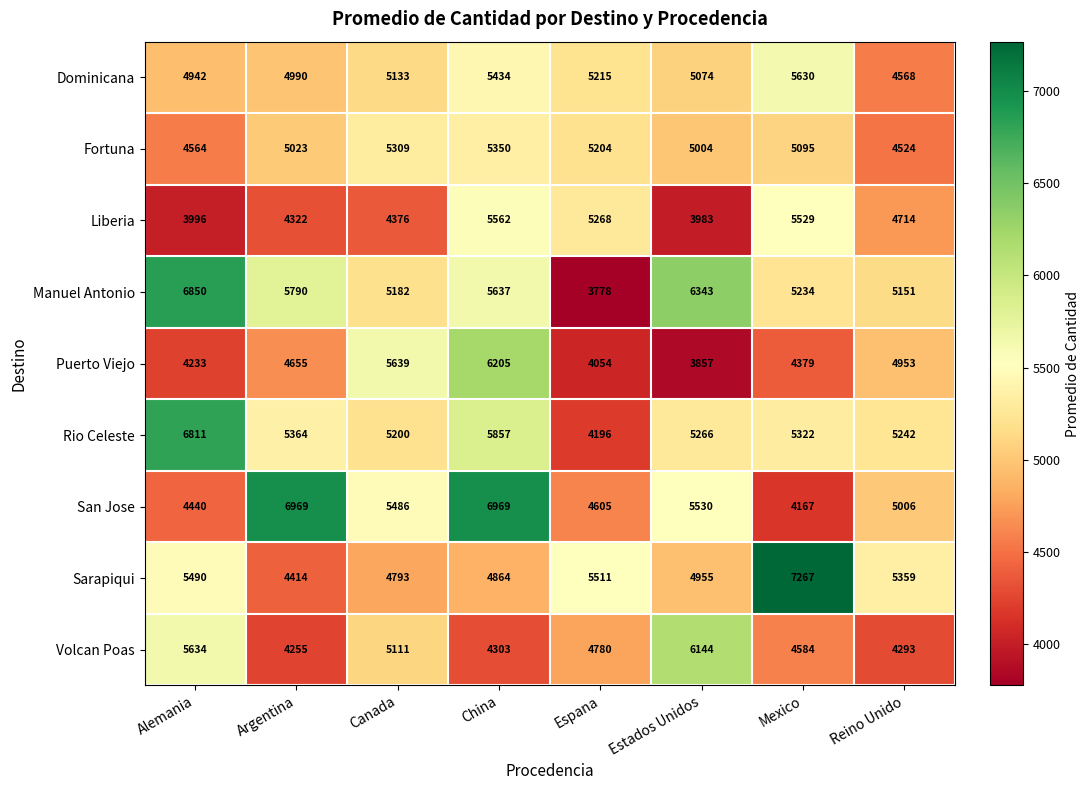

True or false: Sarapiqui has a value of 2229 at Alemania.

False